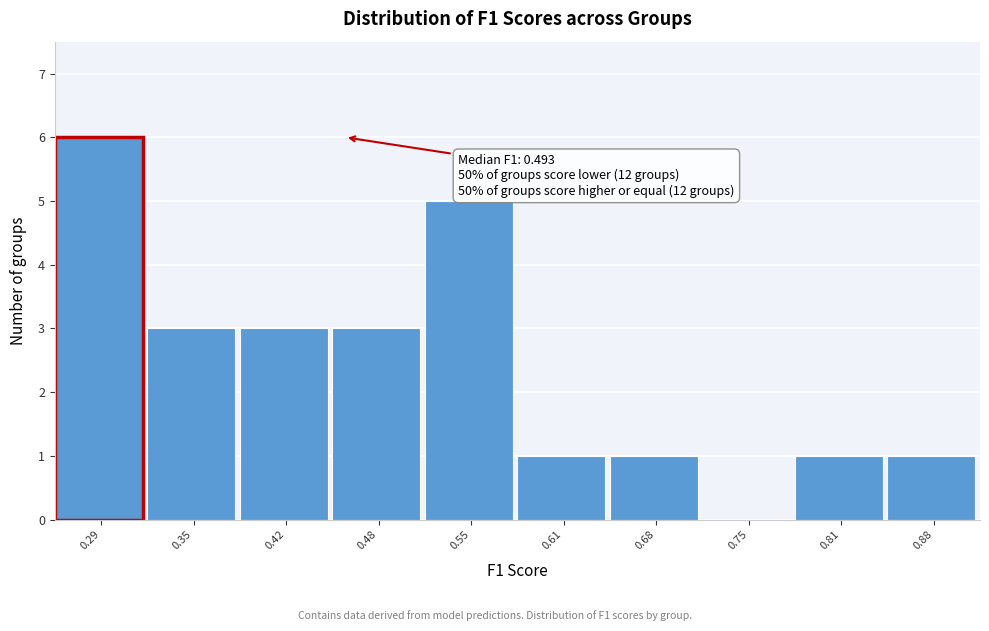

Reading left to right, transcribe all the data shown in this chart.

0.29=6	0.35=3	0.42=3	0.48=3	0.55=5	0.61=1	0.68=1	0.75=0	0.81=1	0.88=1